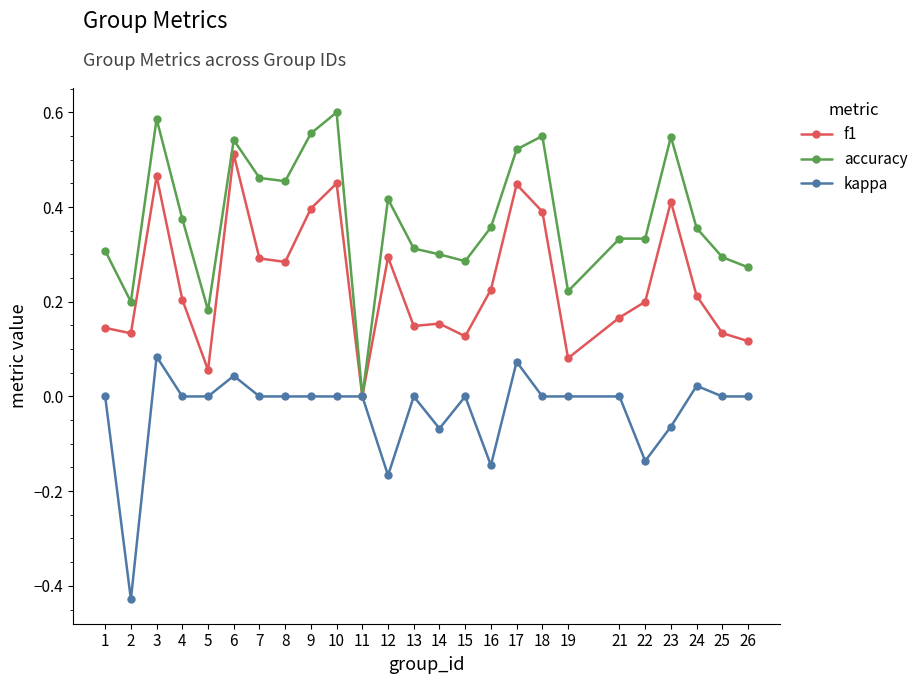

True or false: f1 has more than 2 points higher than both neighbors.

True